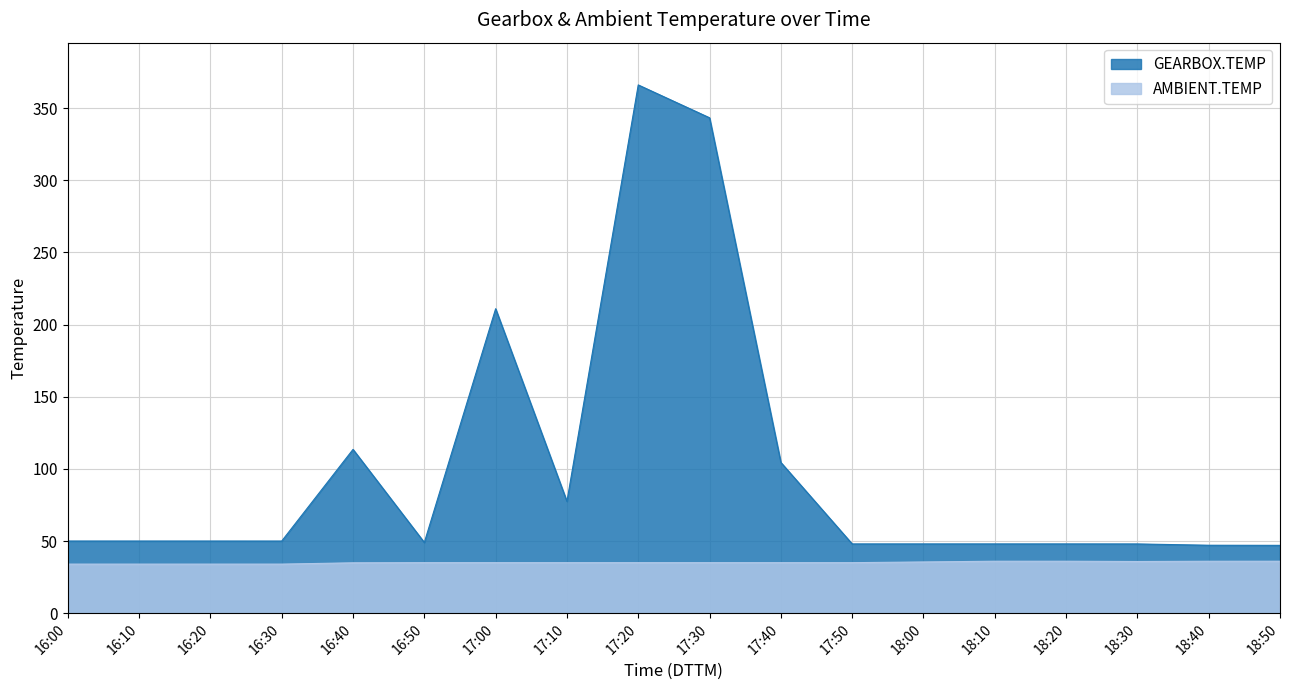

What is the average value of the AMBIENT.TEMP series?

35.1